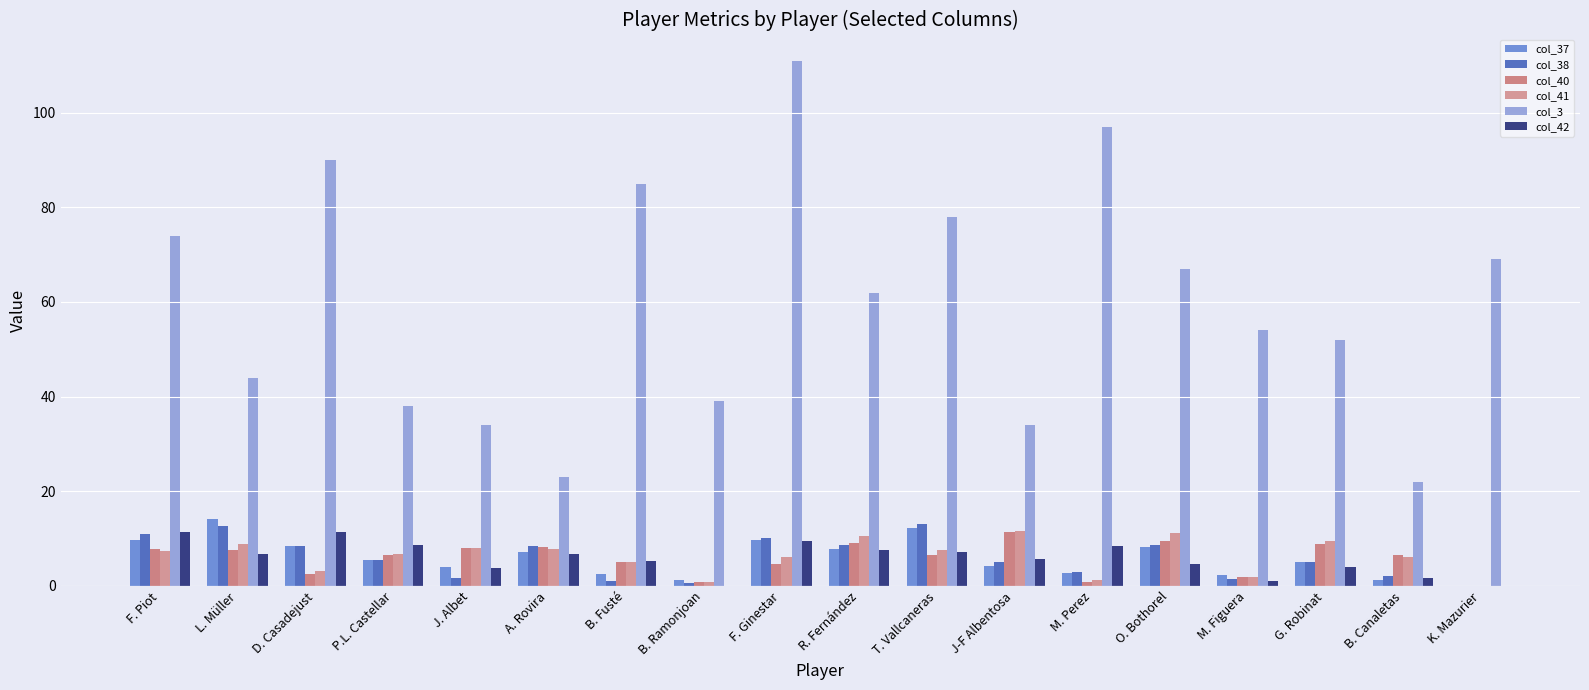

Does the chart contain stacked bars?

No